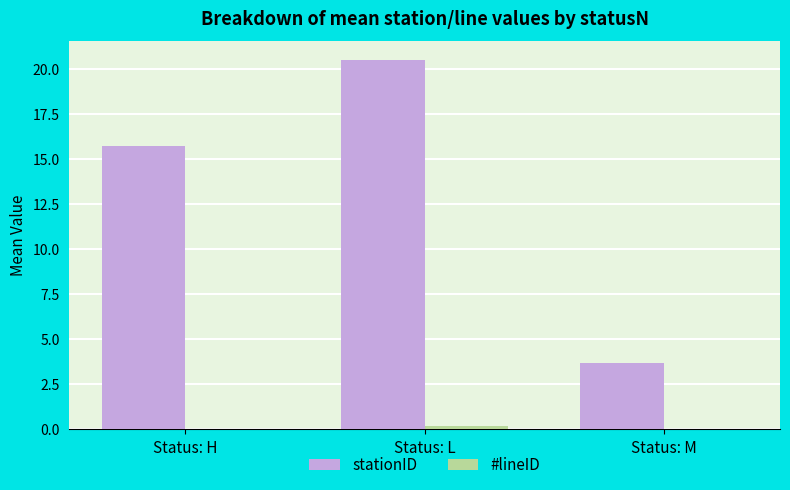

What is the difference between the stationID values at Status: M and Status: L?

16.8